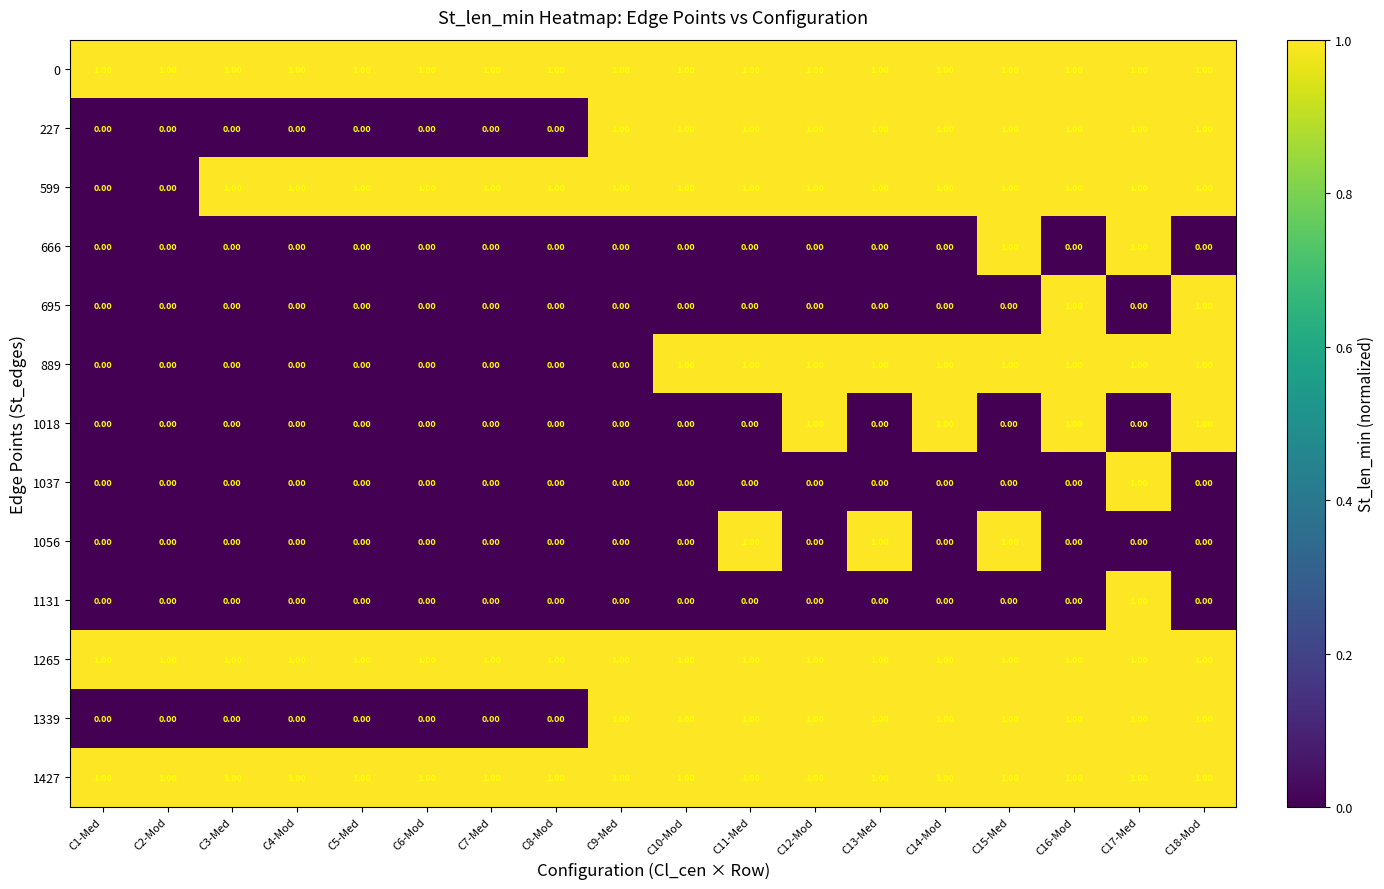

What is the total value across all series at C12-Mod?

8